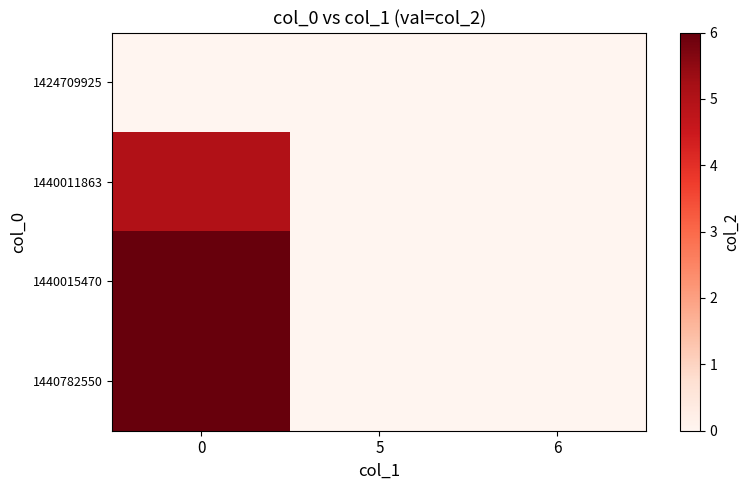

Reading right to left, list all the values displayed in this chart.

1424709925: 6=0	5=0	0=0
1440011863: 6=0	5=0	0=5
1440015470: 6=0	5=0	0=6
1440782550: 6=0	5=0	0=6